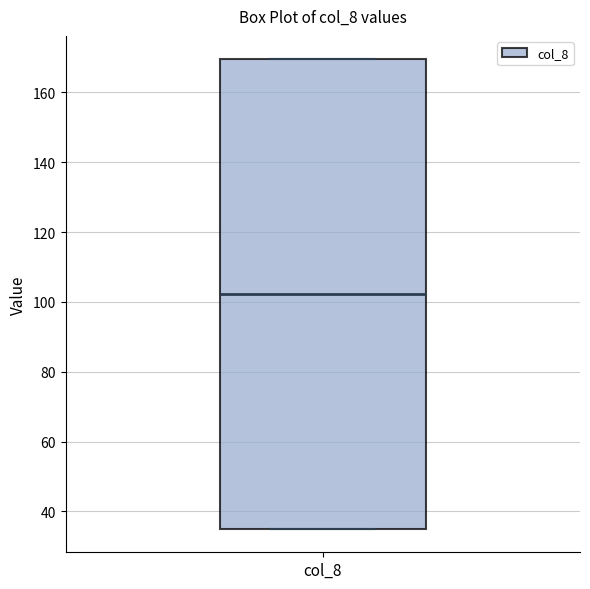

Read this box plot against the y-axis: the position of the median line, the range covered by the box, and the ends of both whiskers. The values are not printed on the chart, so give them approximately, as read against the axis.

median 102, box 36 to 170, whiskers 36 to 170